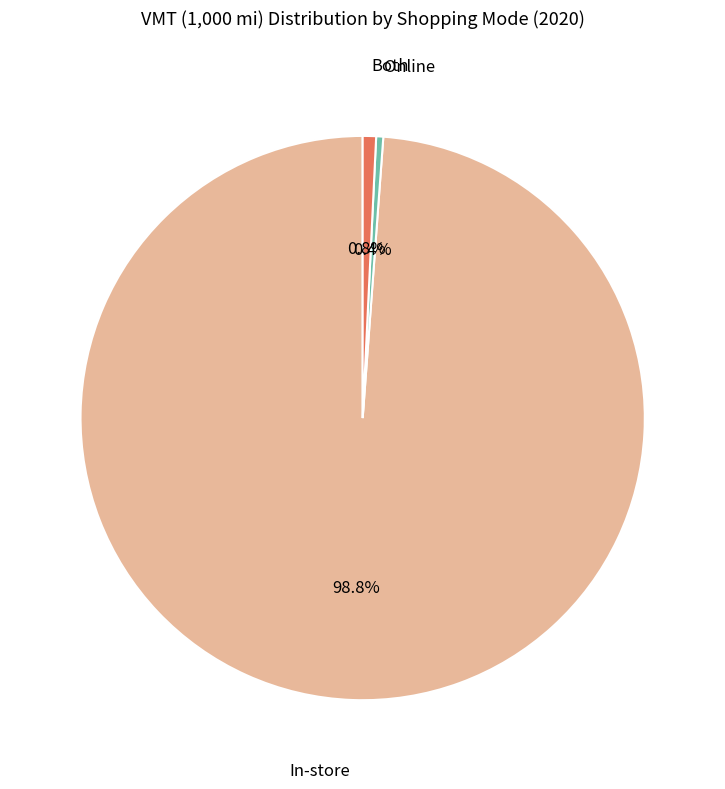

Does In-store represent more than half of the total?

Yes